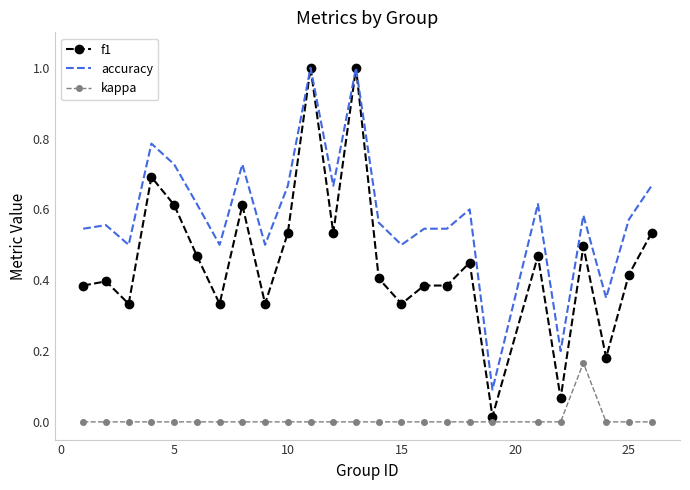

Which series has the largest total across all categories?

accuracy